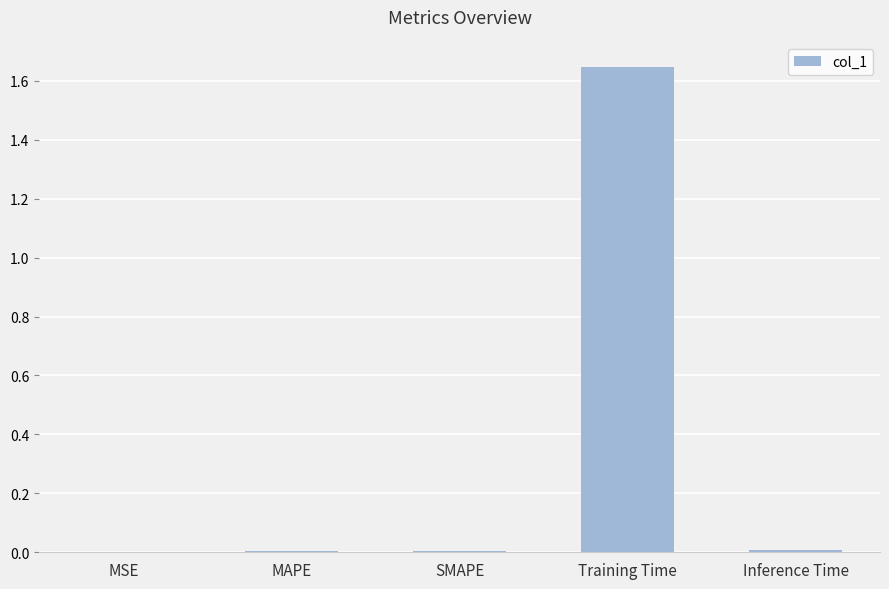

Is it true that the value at MSE is 0.0?

True